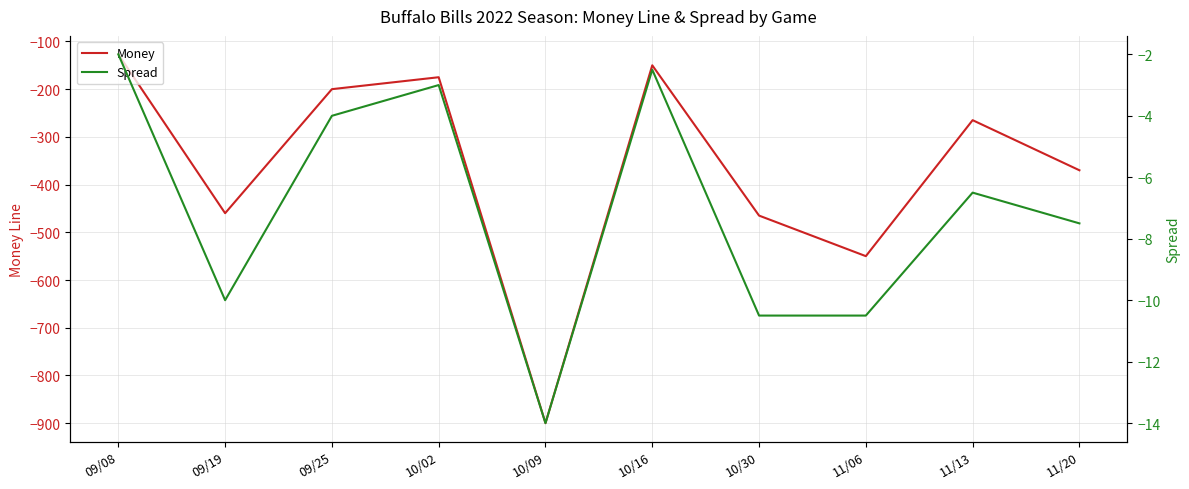

What are all the series names shown in the legend?

Money, Spread